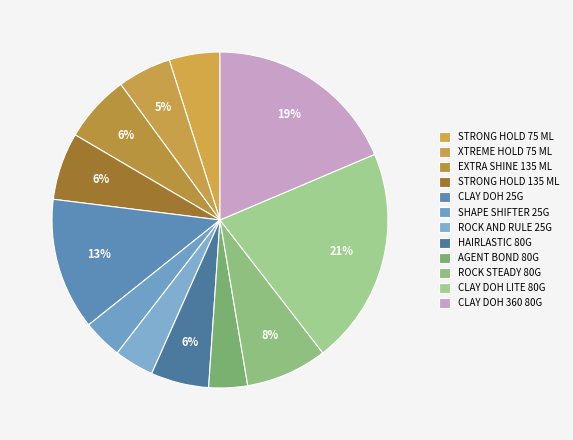

What percentage do ROCK STEADY 80G and HAIRLASTIC 80G together represent?

13.4%